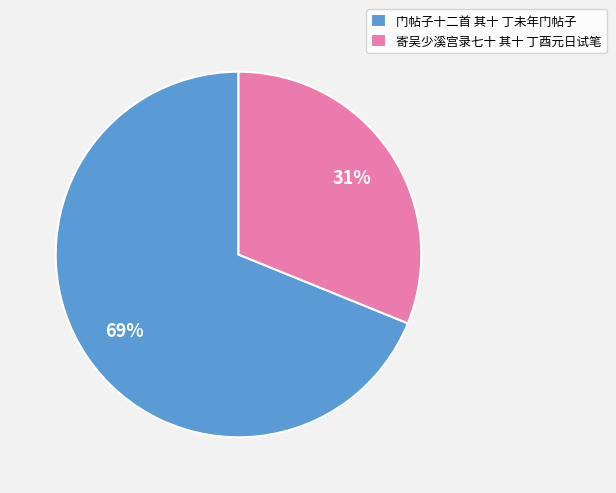

Is 门帖子十二首 其十 丁未年门帖子 the majority of the pie?

Yes